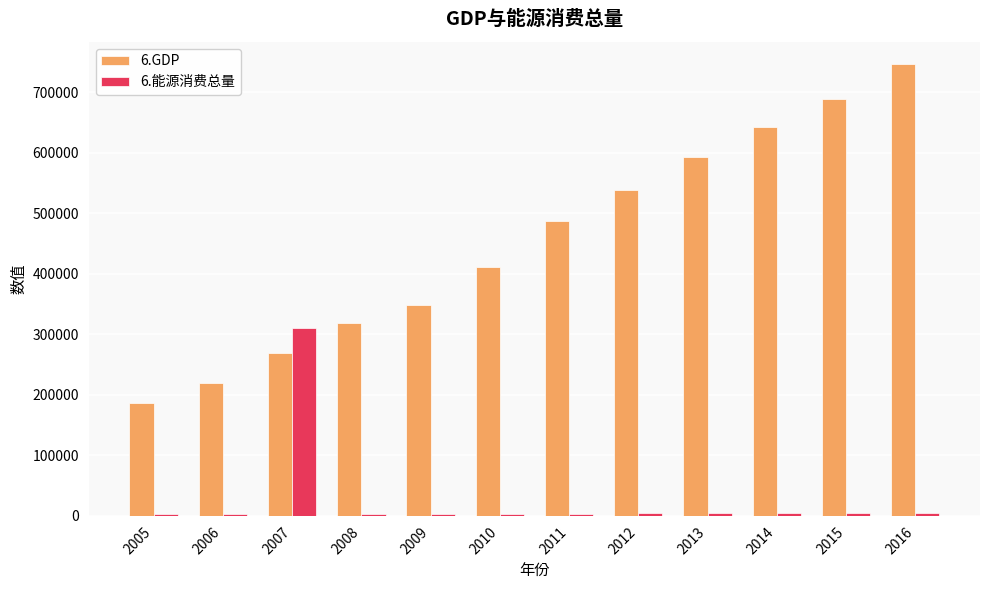

Are the bars horizontal?

No